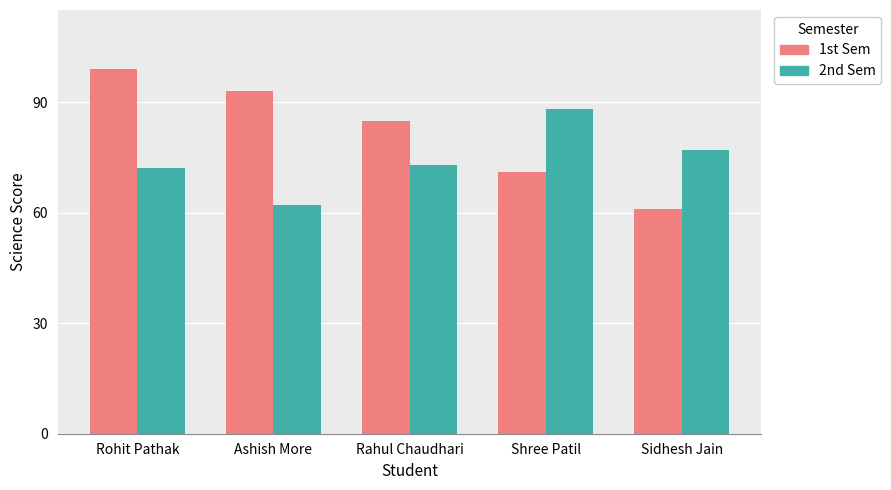

Count the 1st Sem values in the range 71 to 93.

3